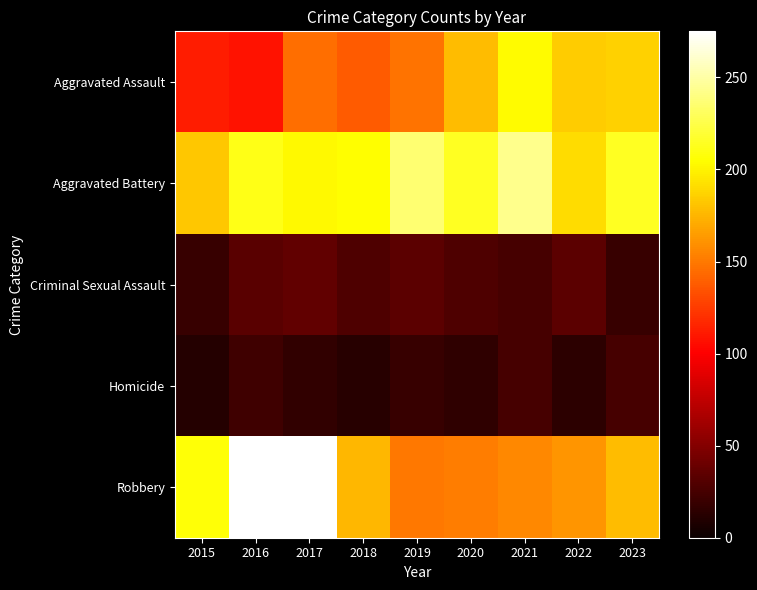

Which series changed the most between 2019 and 2020?

Aggravated Assault